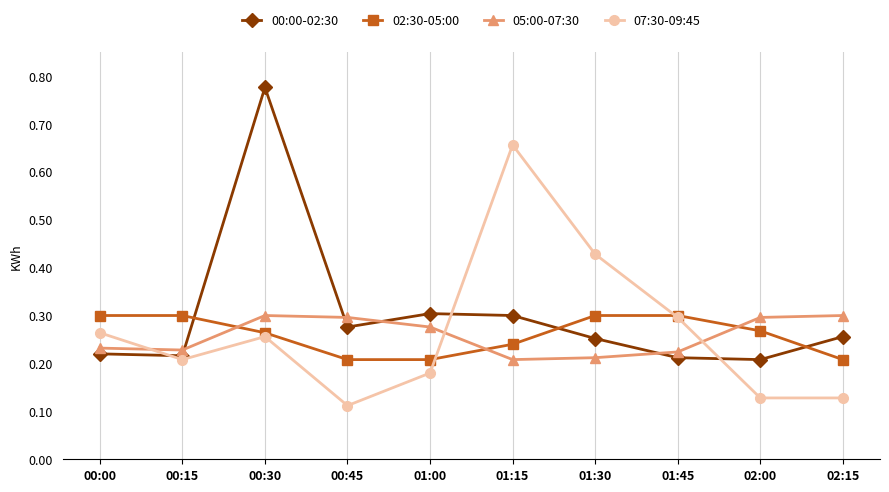

How many interior local peaks does the 07:30-09:45 series have?

2